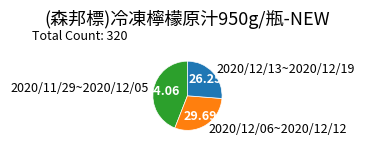

Is there any slice that represents more than half of the pie?

No